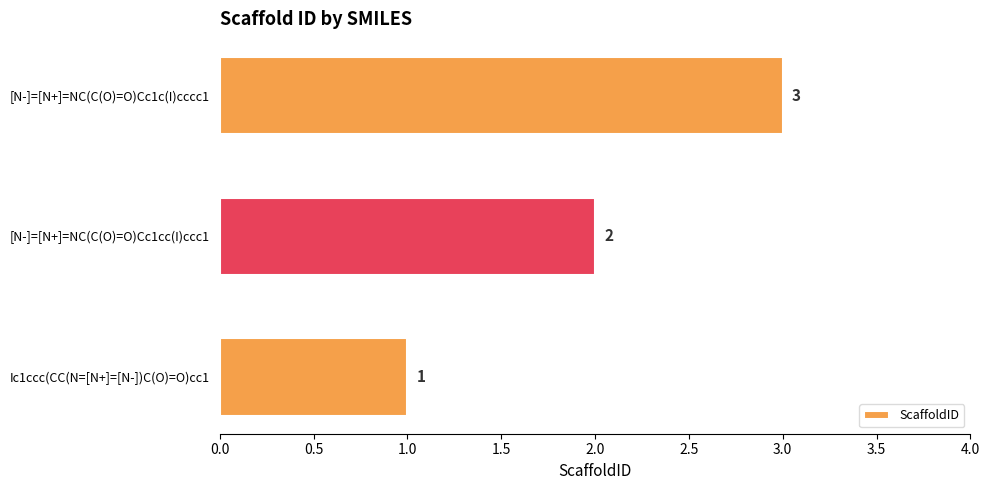

True or false: the data shows 2 at [N-]=[N+]=NC(C(O)=O)Cc1c(I)cccc1.

False